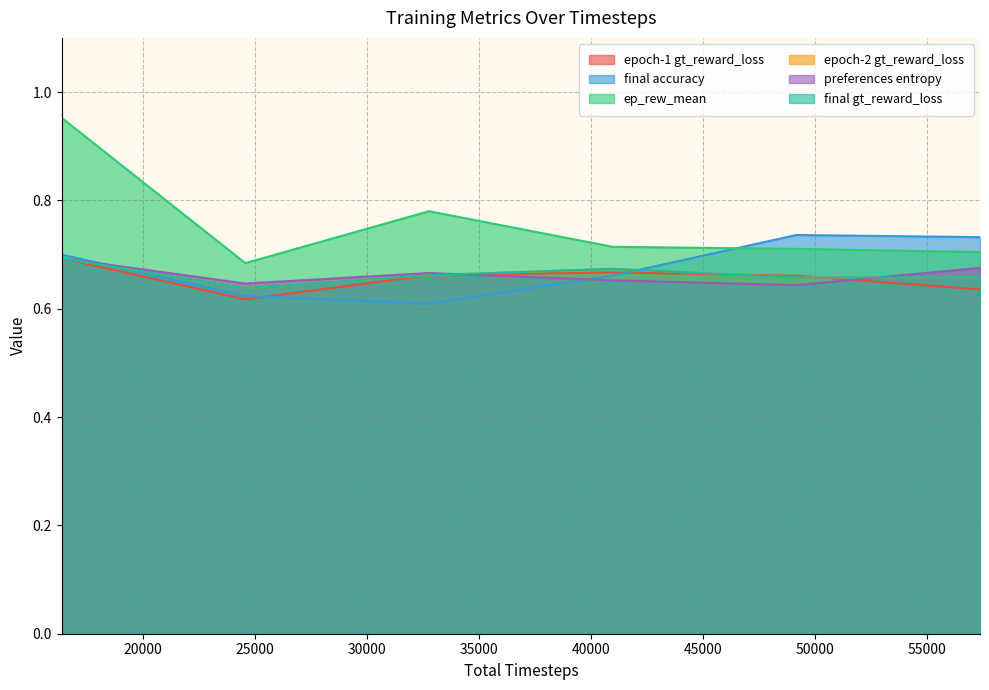

List the labels in order of epoch-1 gt_reward_loss value, smallest first.

24576, 57344, 49152, 32768, 40960, 16384